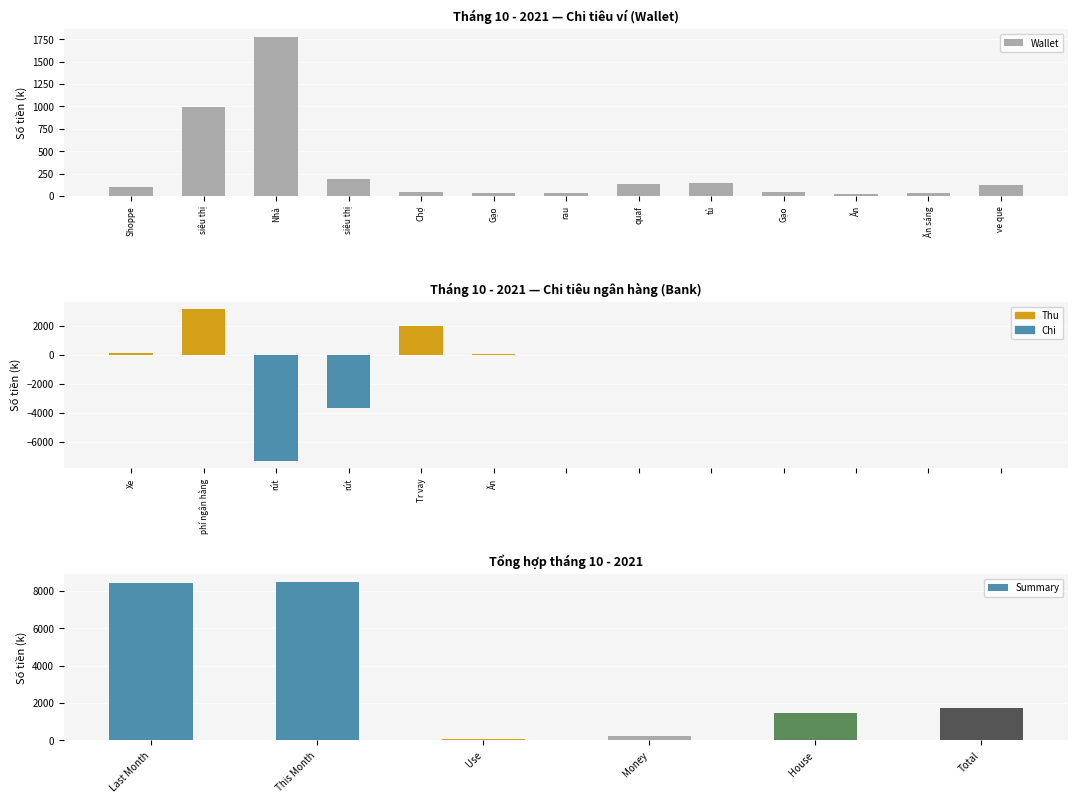

What is the minimum value shown in the chart?

-7307.5